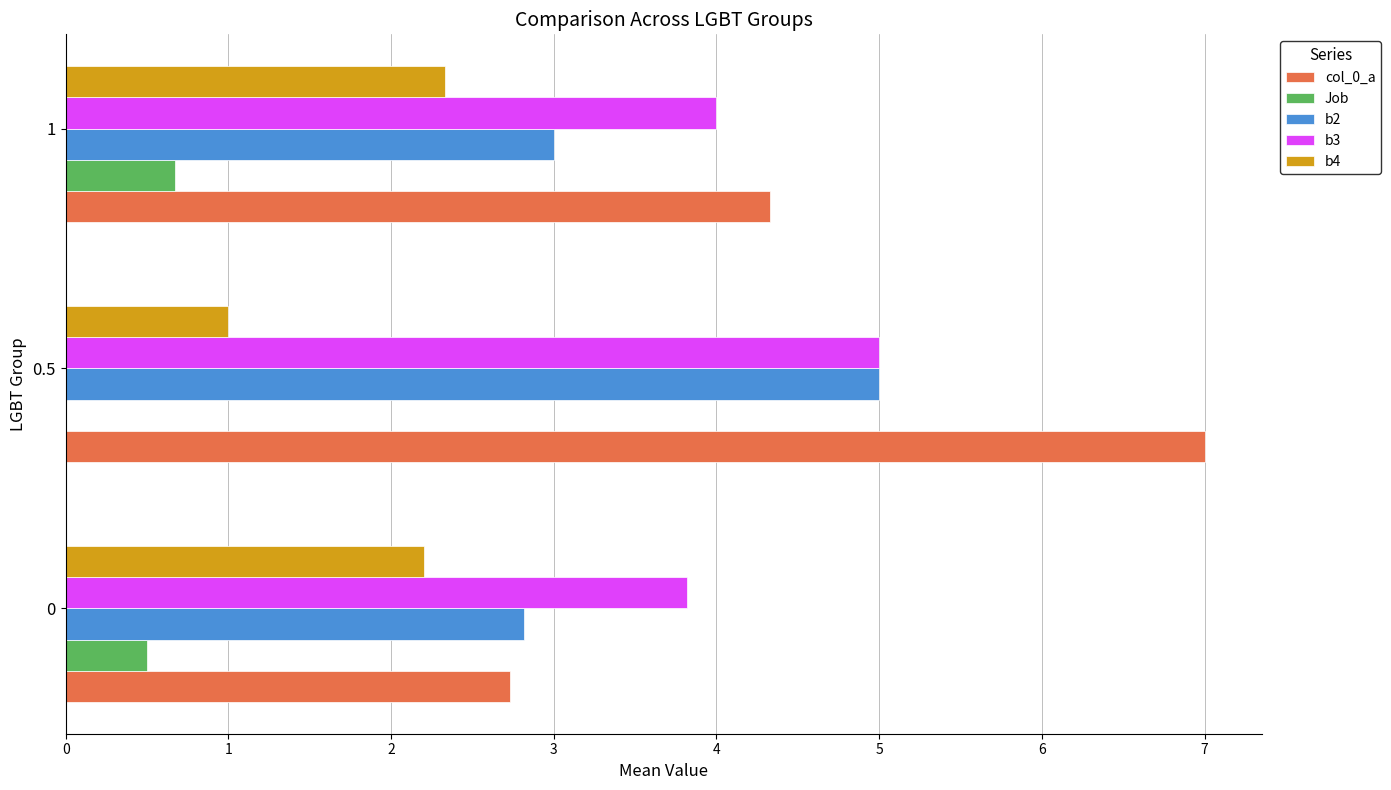

Which category has the highest value across all series?

0.5